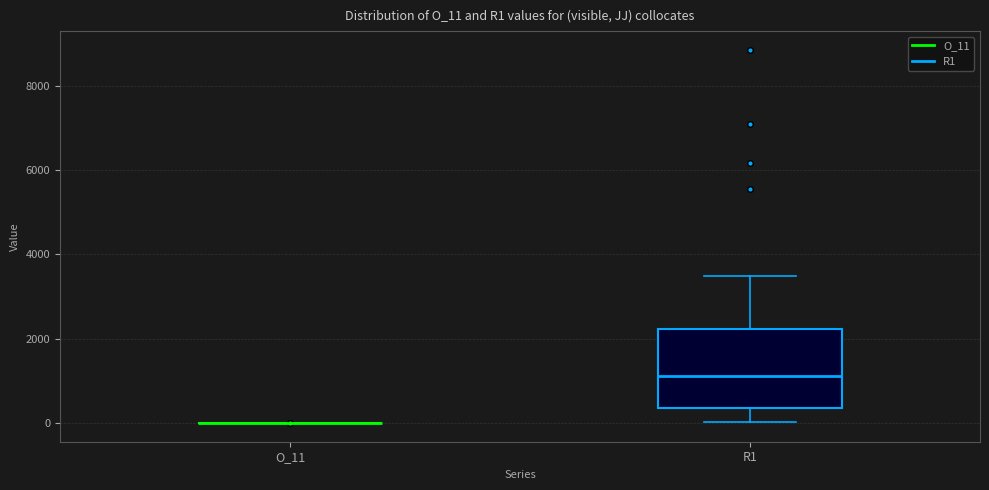

Comparing the boxes themselves (not the whiskers), which one is the tallest?

R1